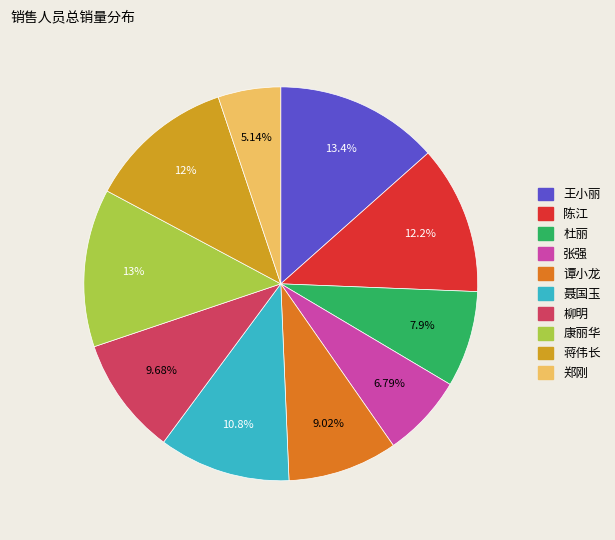

What is the ratio of the value at 聂国玉 to the value at 陈江?

0.9